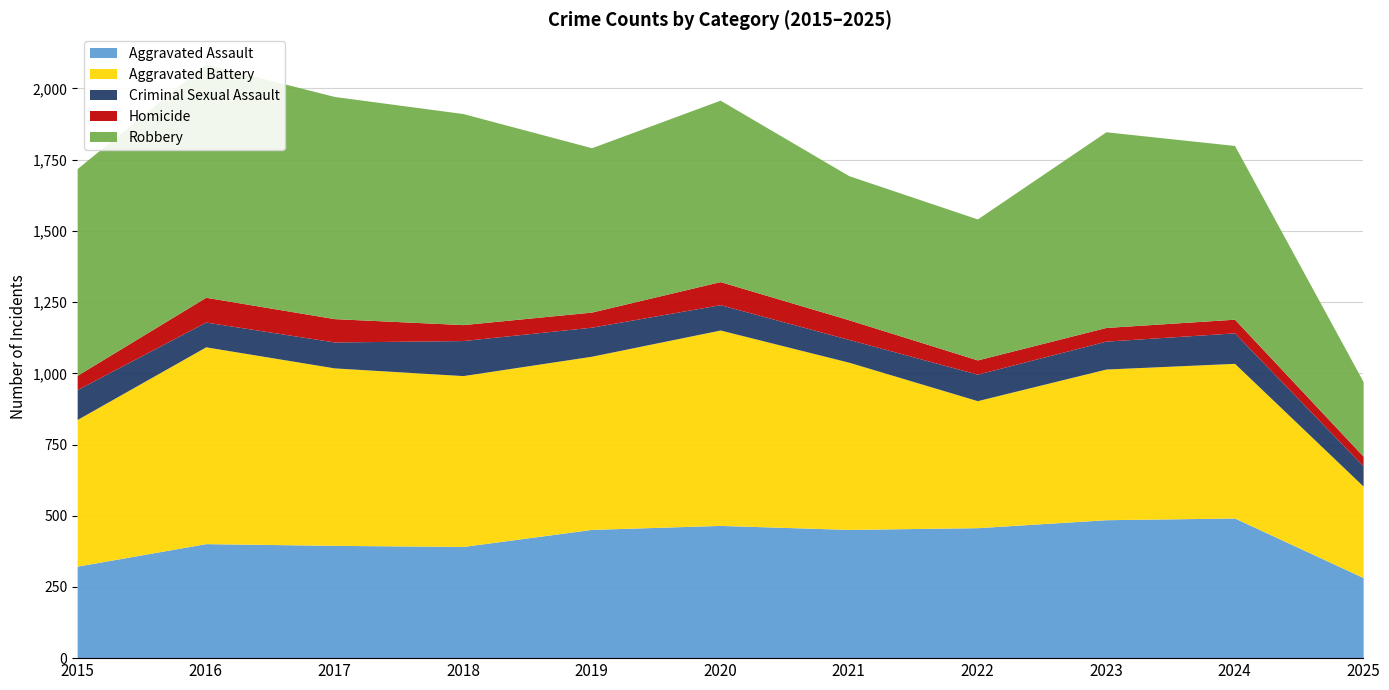

What is the spread (max minus min) of values at 2022?

445